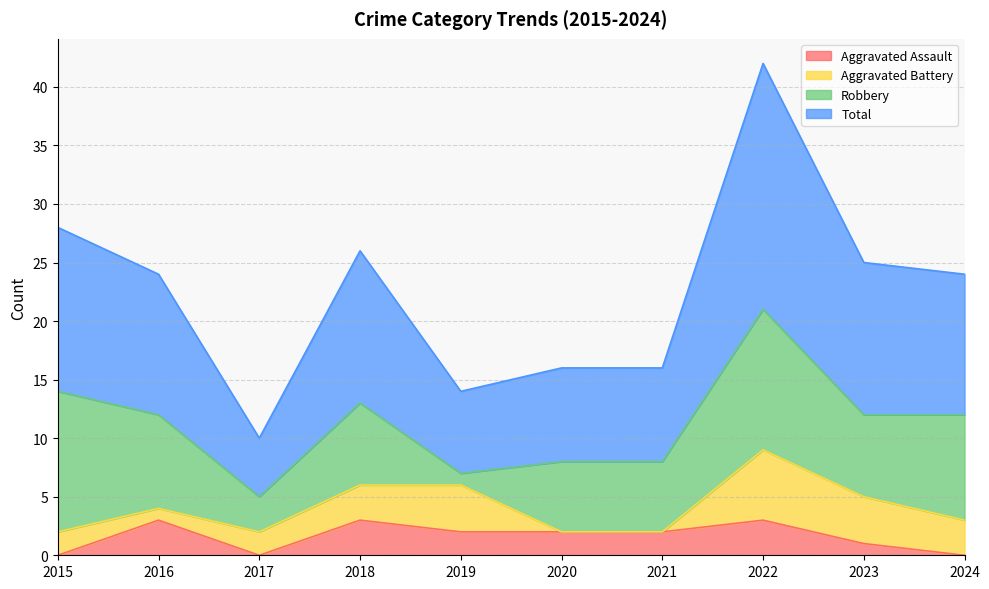

The value of Aggravated Assault at 2019 is 1. True or false?

False